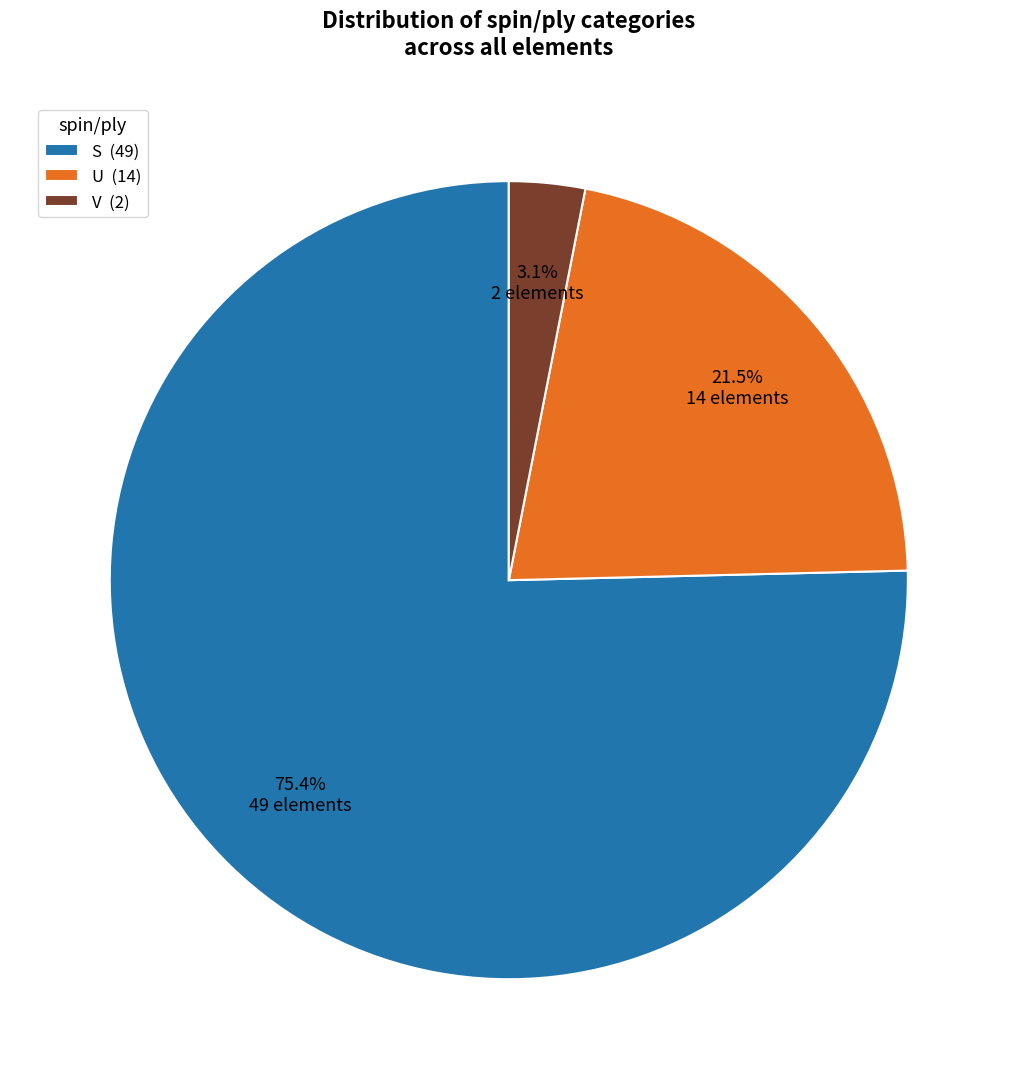

True or false: U accounts for 31% of the total.

False